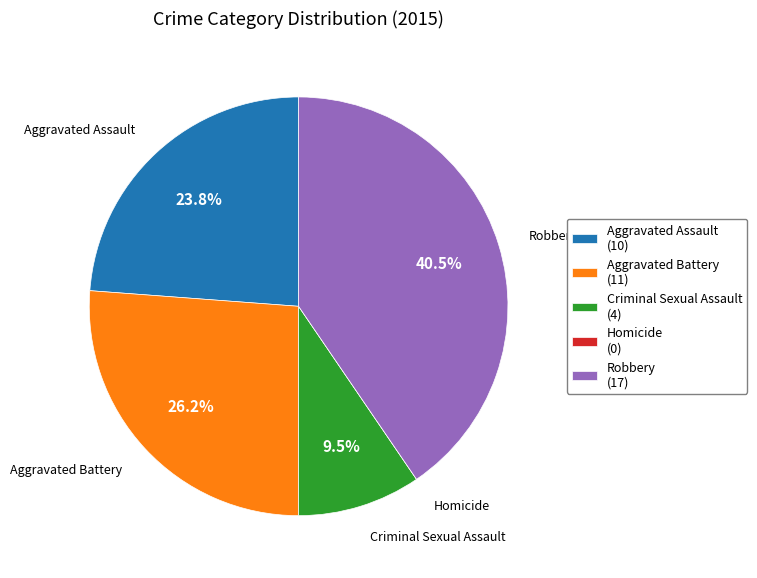

Does Criminal Sexual Assault account for over 50% of the chart?

No